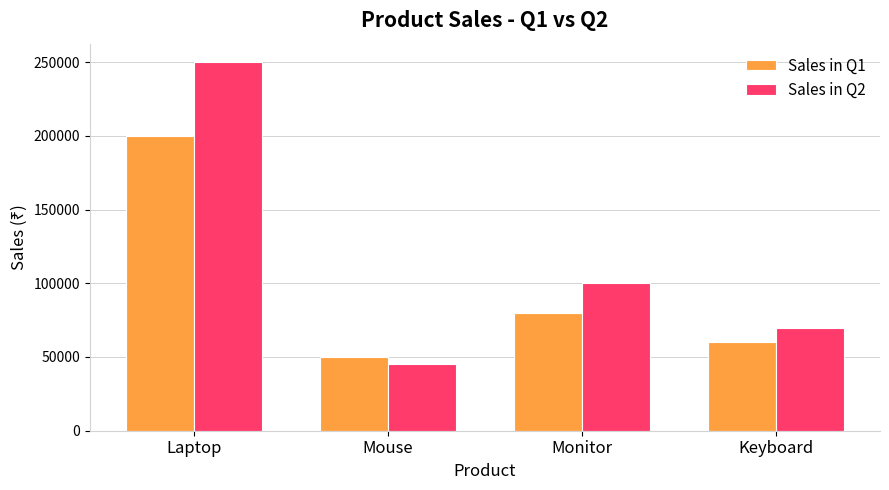

What is the approximate value of Sales in Q1 at Mouse, to the nearest 50?

50000